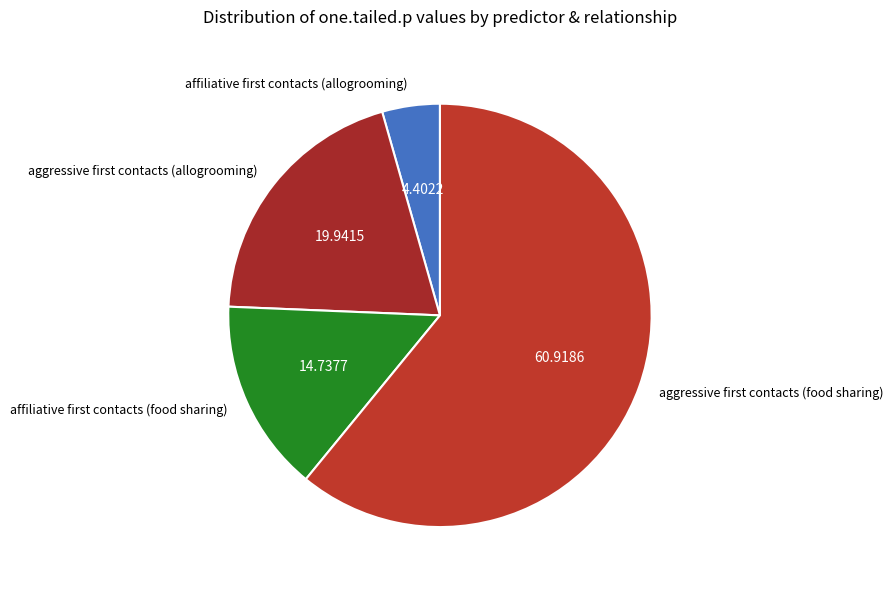

Which slice is the smallest?

affiliative first contacts (allogrooming)